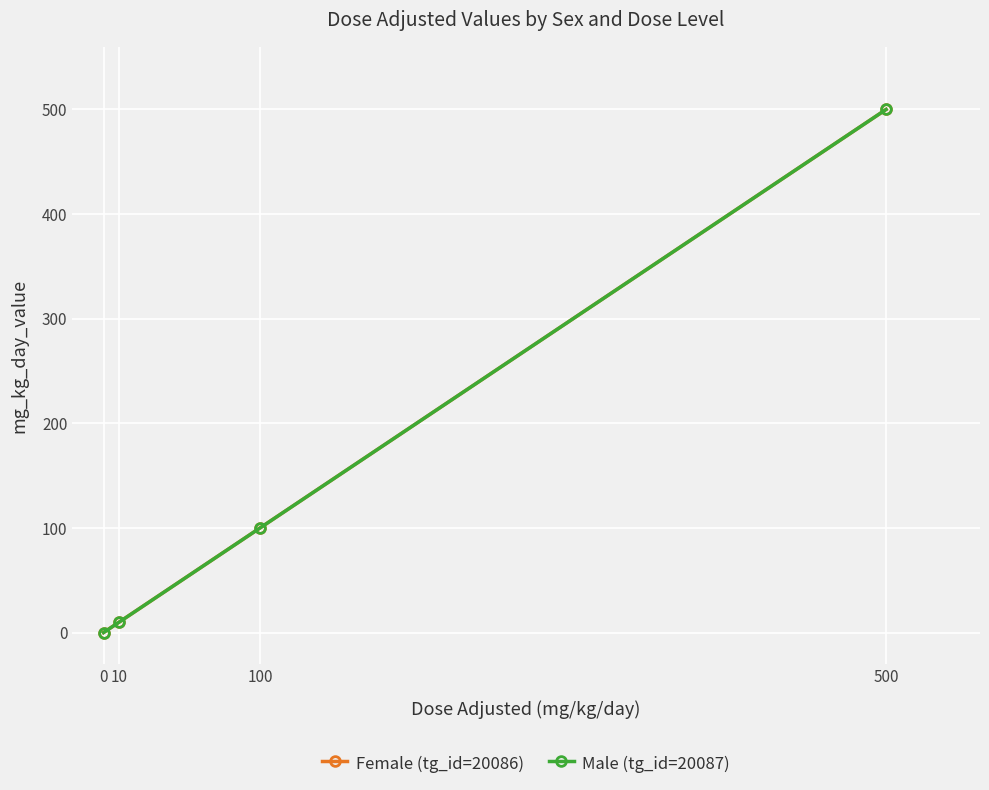

Reading left to right, what are all the values shown in this chart?

Female (tg_id=20086): 0	10	100	500
Male (tg_id=20087): 0	10	100	500